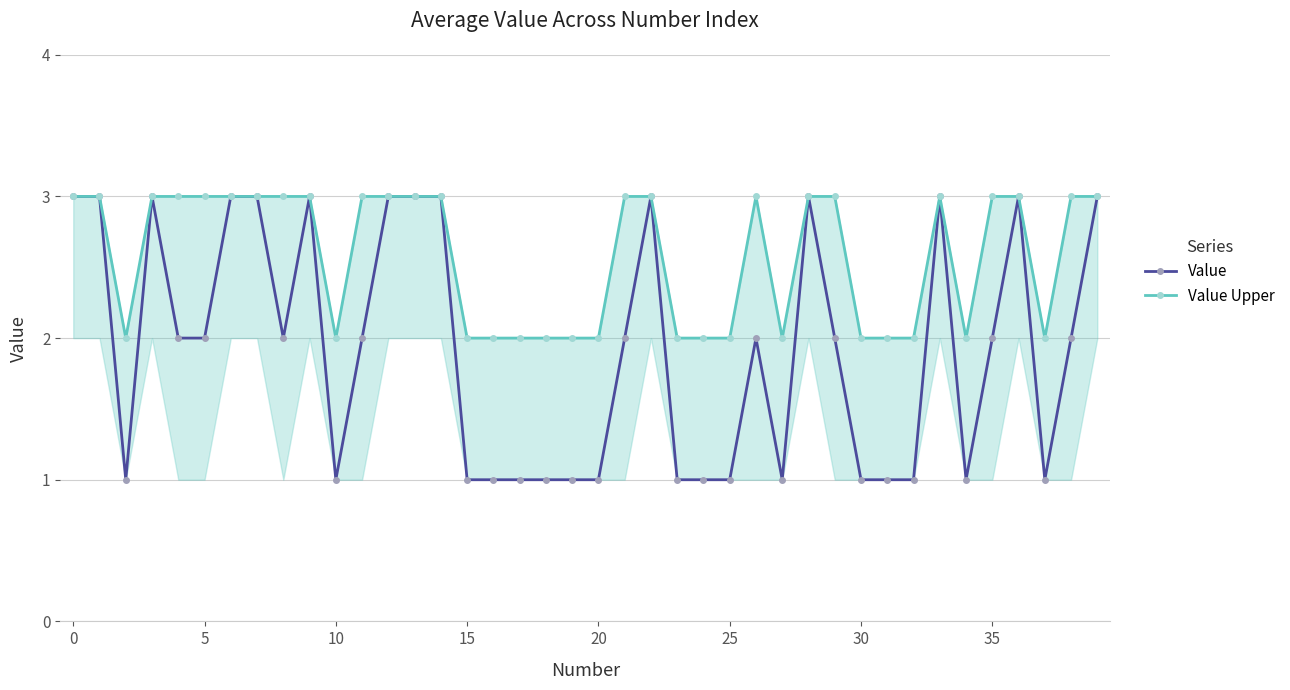

What is the highest value of the Value series?

3